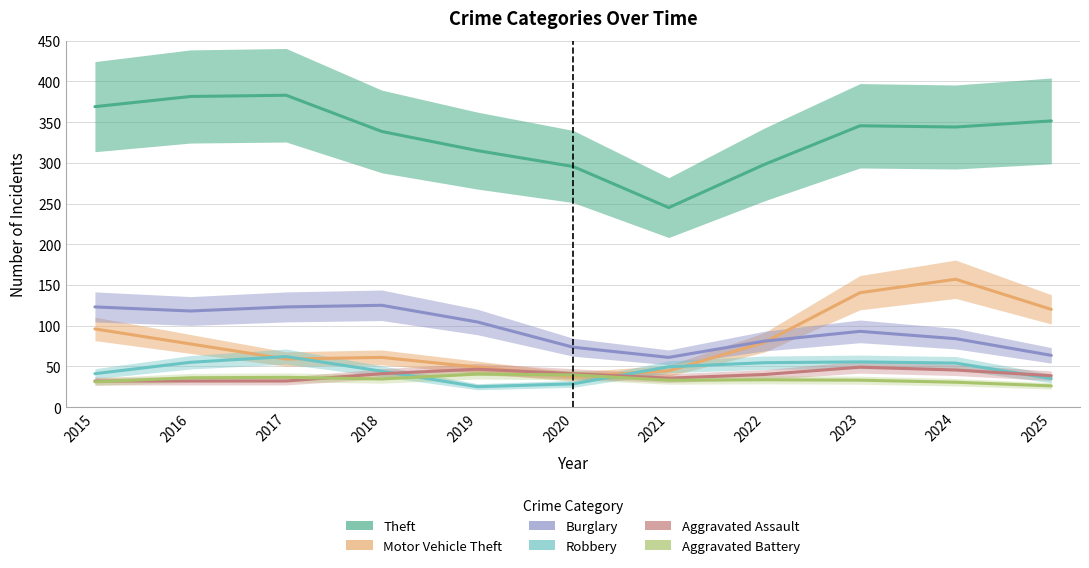

What is the spread (max minus min) of values at 2024?

313.5